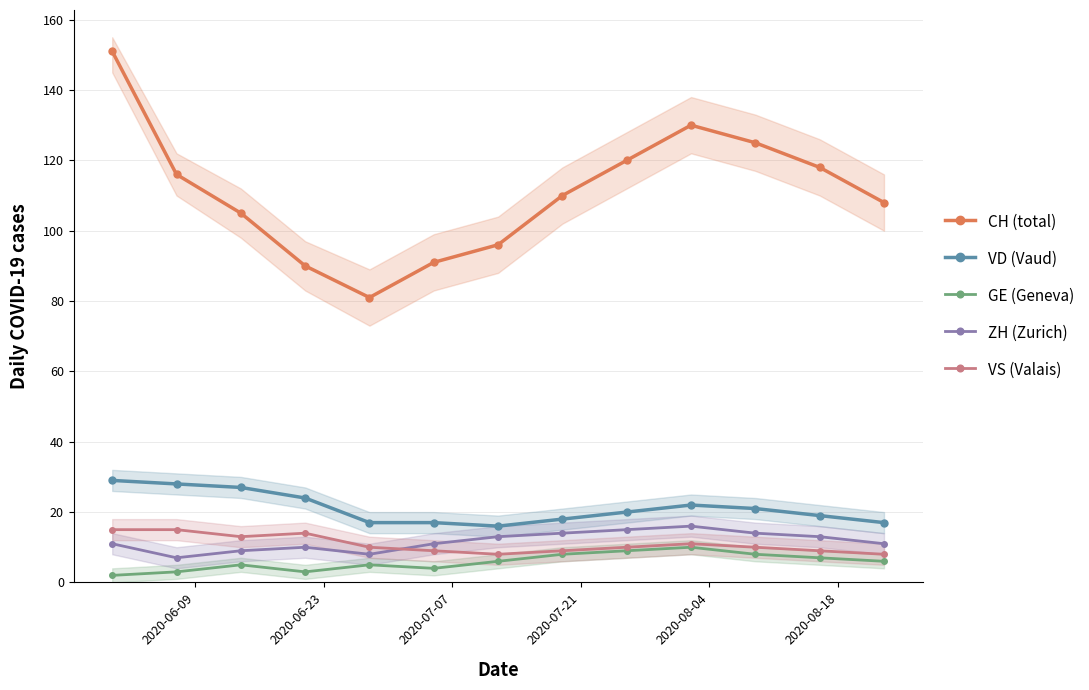

How many interior local valleys does the CH (total) series have?

1